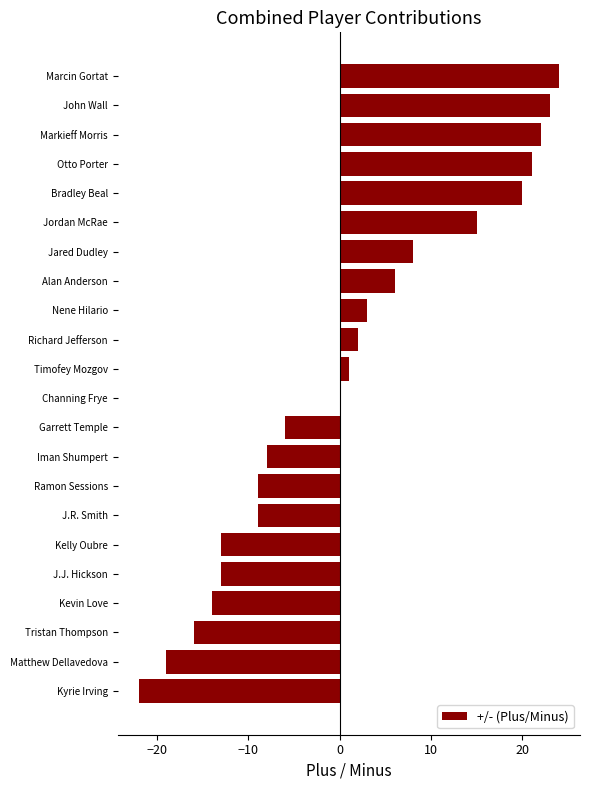

What value does the data have at J.R. Smith?

-9